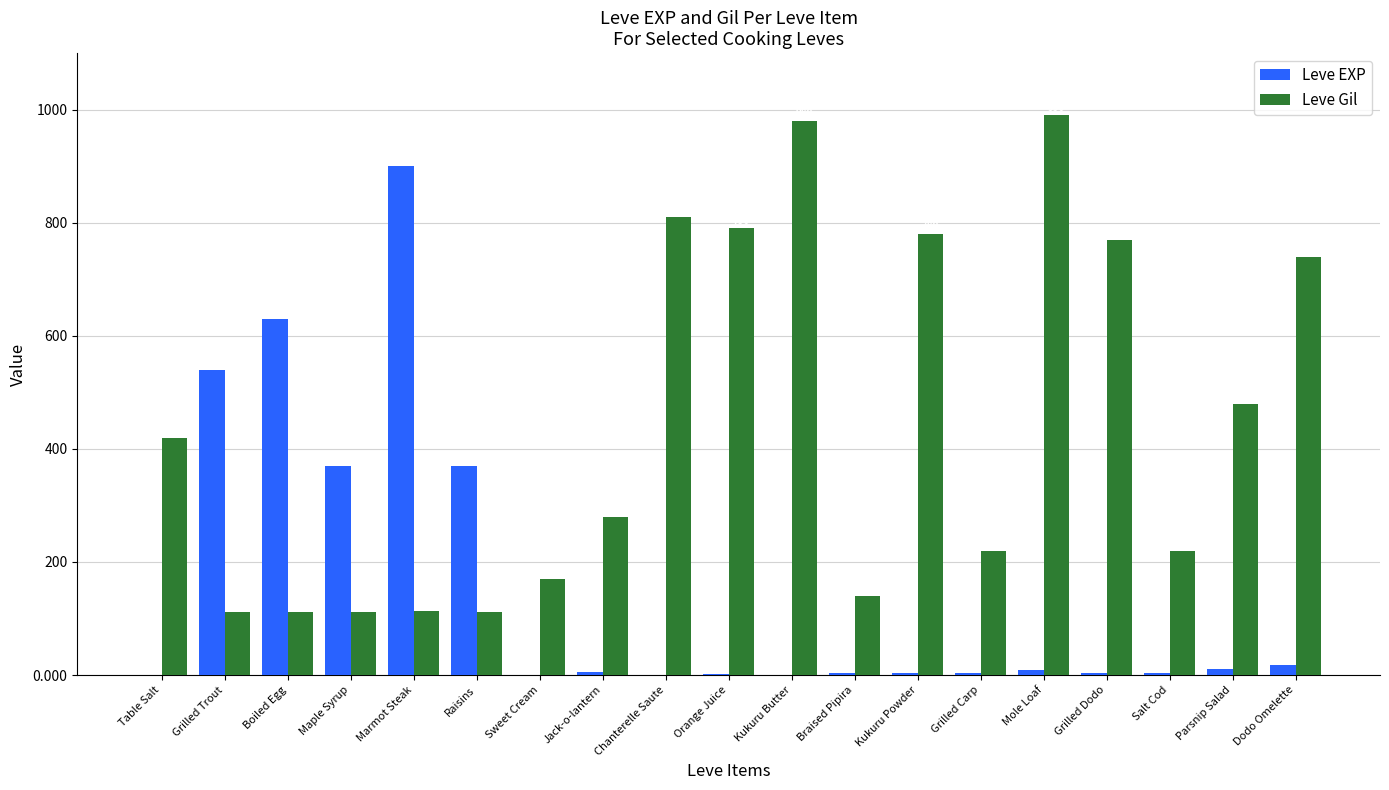

Which series changed the most between Maple Syrup and Sweet Cream?

Leve EXP